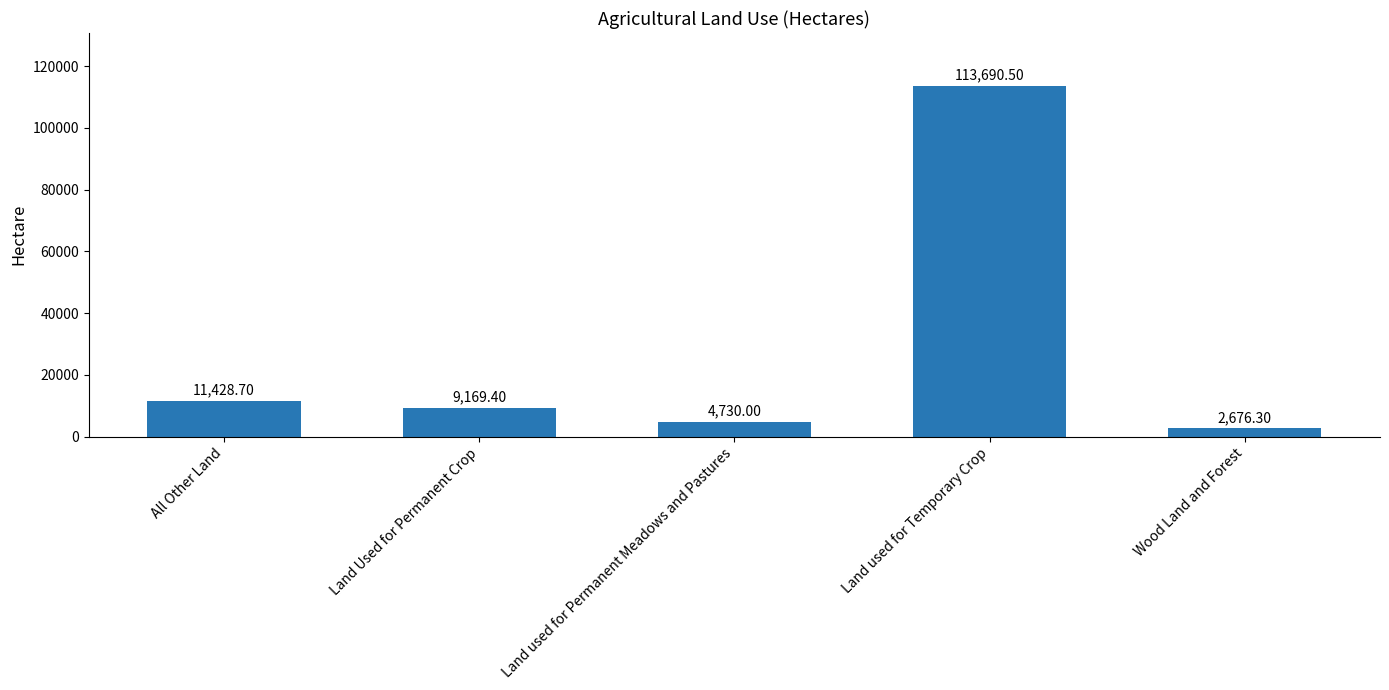

Does the chart contain any negative values?

No